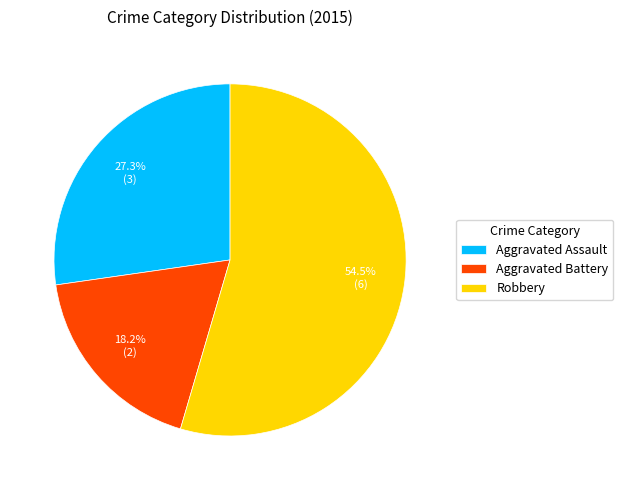

Is it true that Aggravated Battery is 11% of the pie?

False